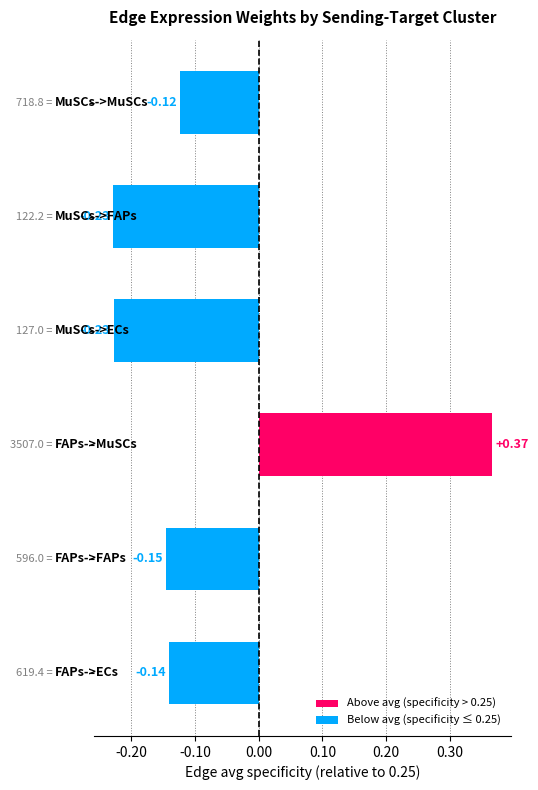

How many bars are there in total?

6